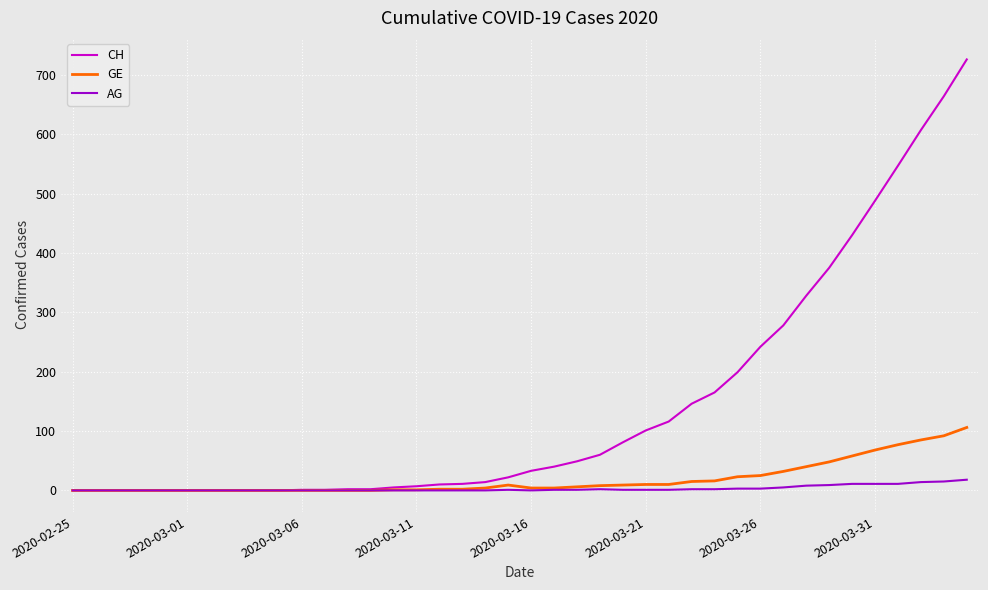

Does the chart display data point markers on the line(s)?

No